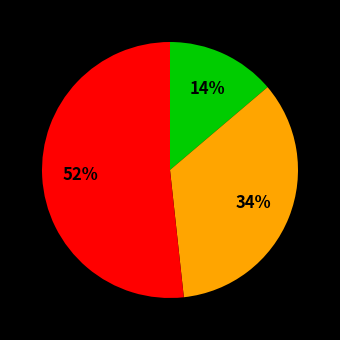

To the nearest percent, what is the difference between the largest and smallest slice percentages?

38%